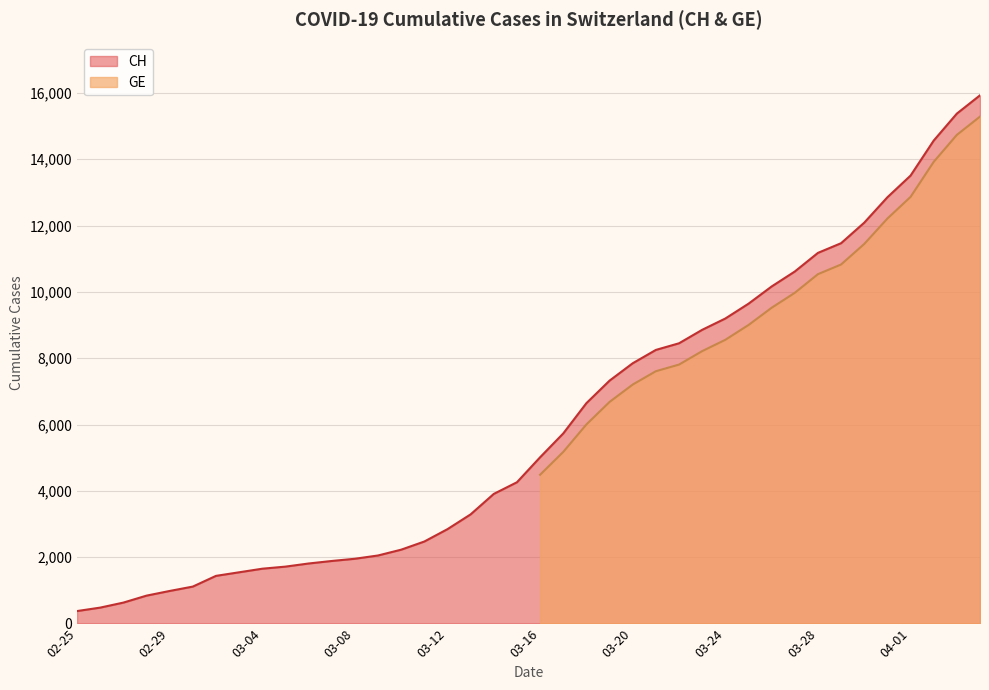

Which series changed the most between 2020-02-29 and 2020-03-10?

CH